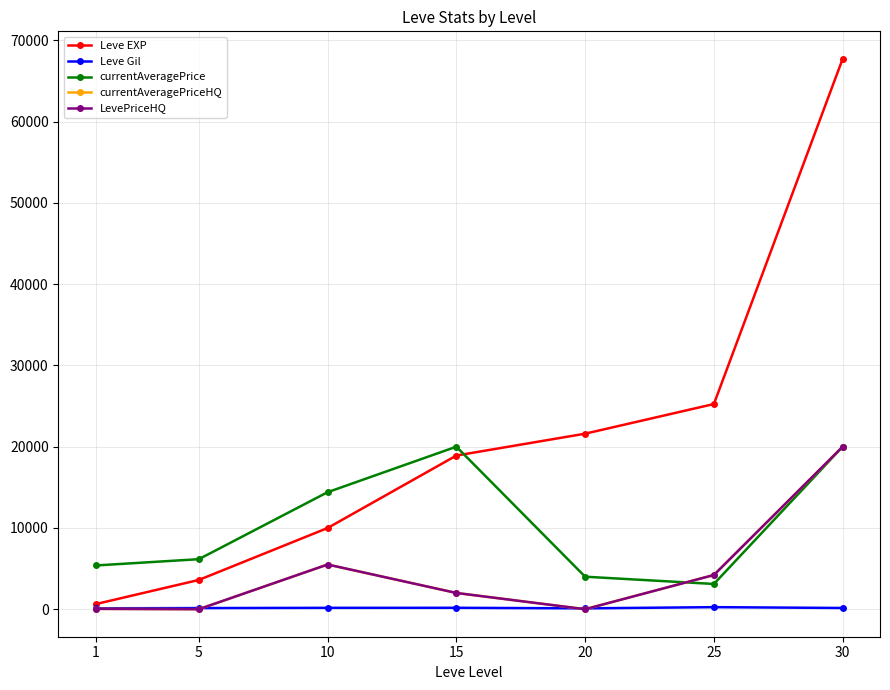

Which series changed the most between 15 and 25?

currentAveragePrice